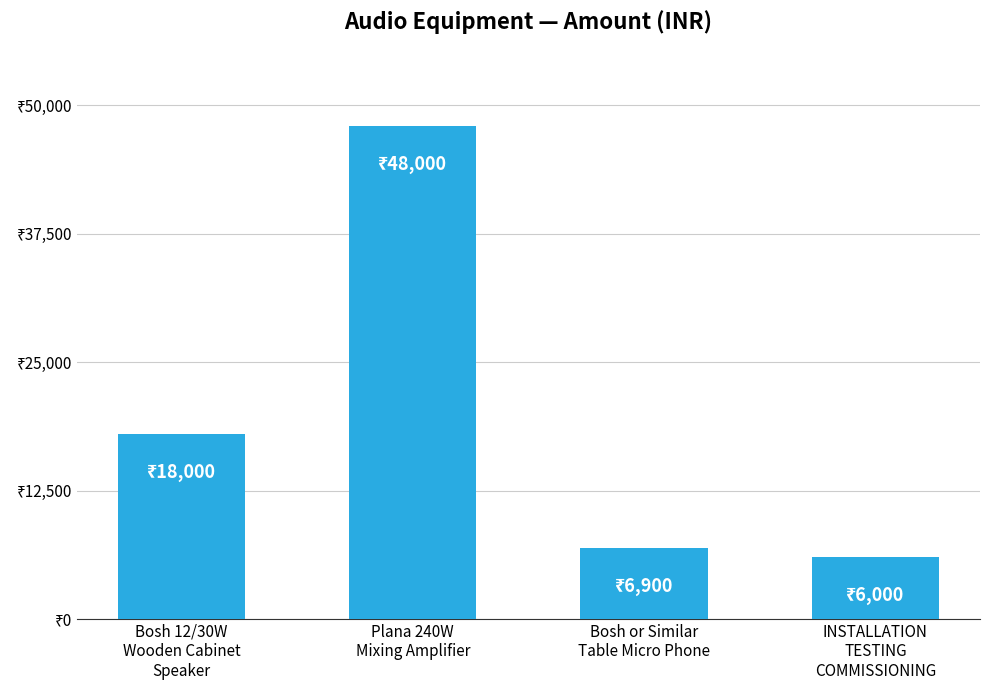

What is the label of the 2nd bar from the right?

Bosh or Similar
Table Micro Phone